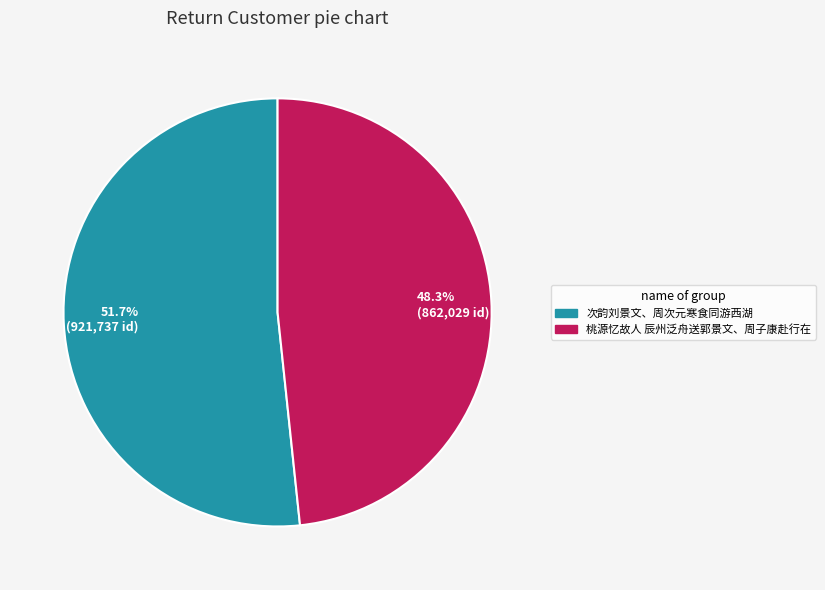

What is the largest slice in the pie chart?

次韵刘景文、周次元寒食同游西湖